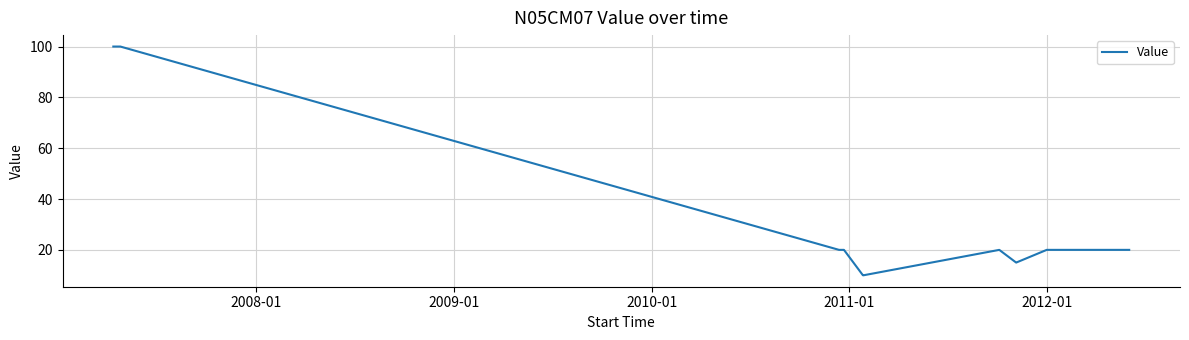

What is the difference between the maximum and minimum values?

90